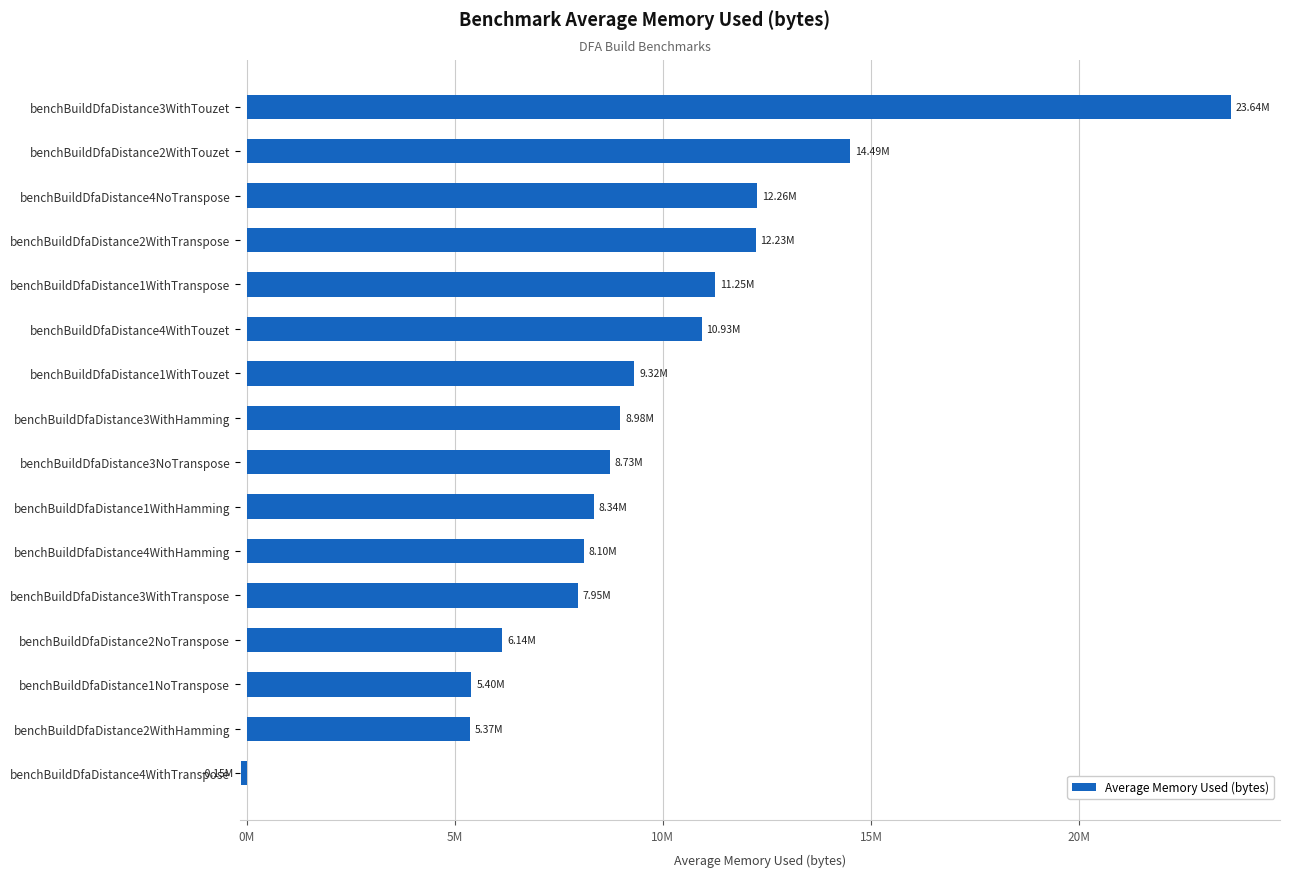

Which label corresponds to the largest value in the chart?

benchBuildDfaDistance3WithTouzet